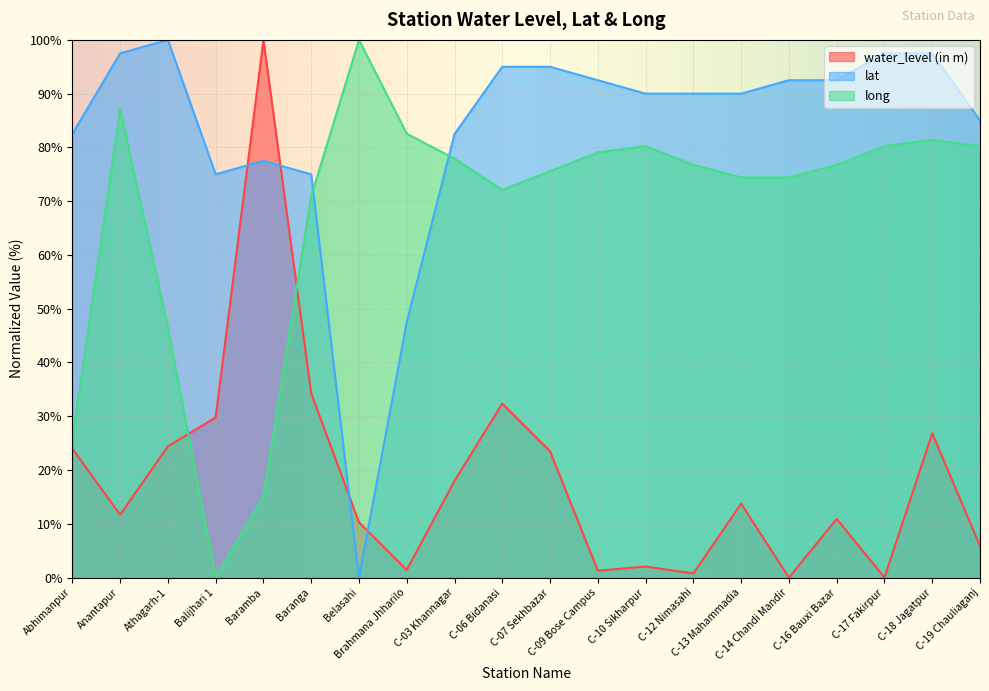

After their last crossing, which series has the higher values: lat or water_level (in m)?

lat